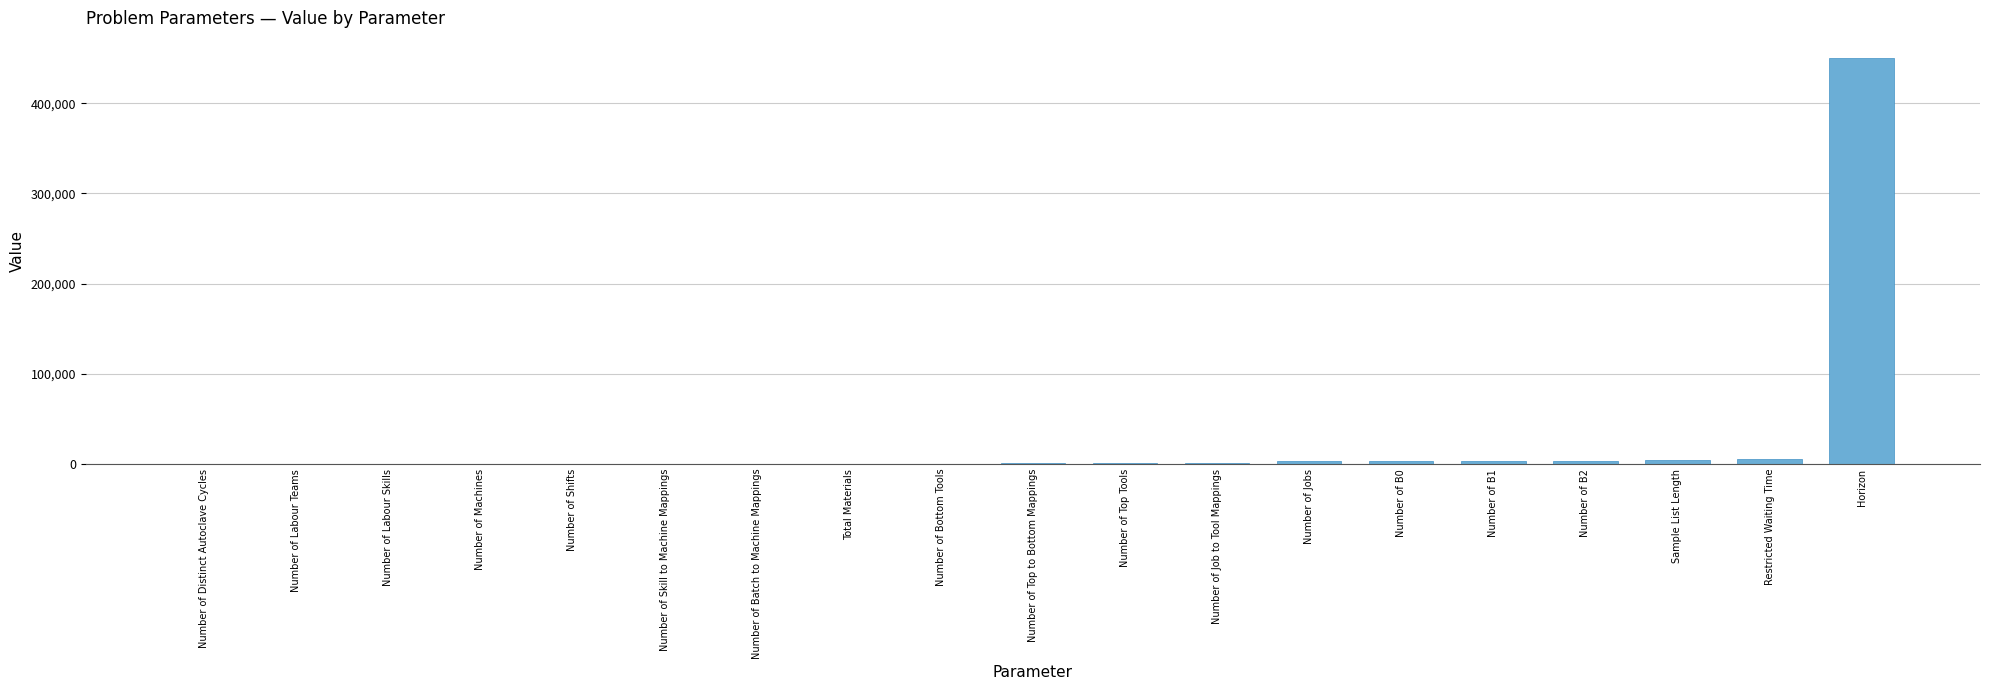

What is the maximum value shown in the chart?

450000